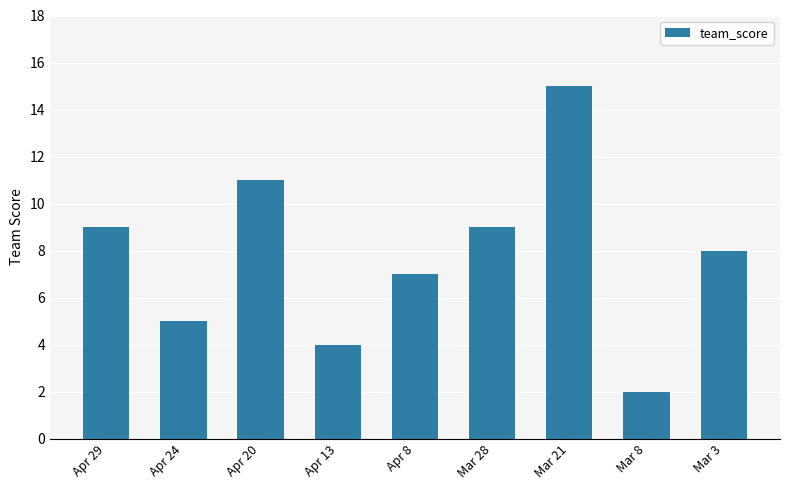

What is the label of the 5th bar from the right?

Apr 8